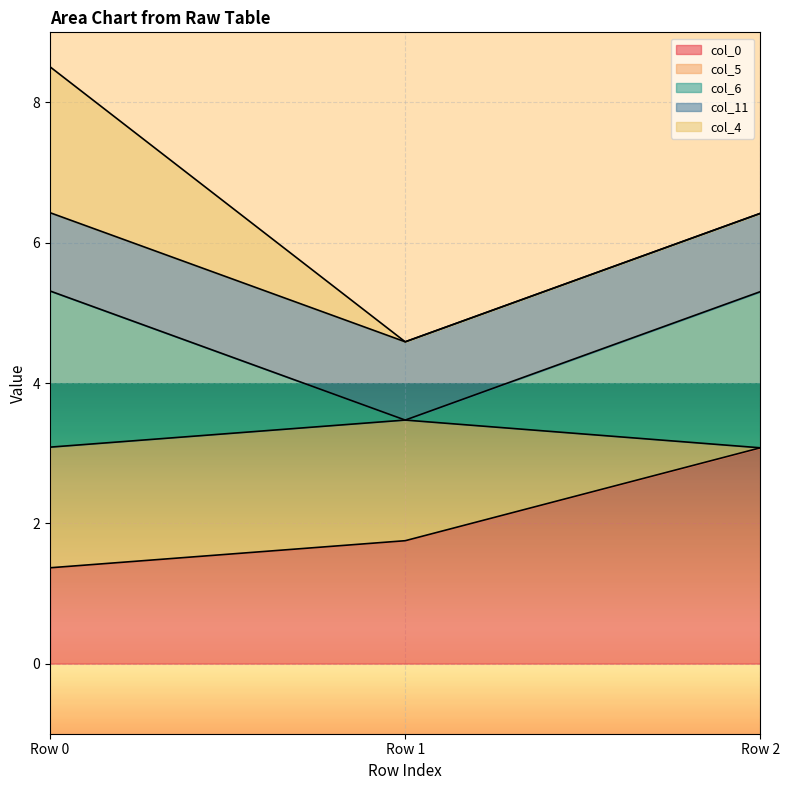

Where does the col_6 series first go above 2?

Row 0